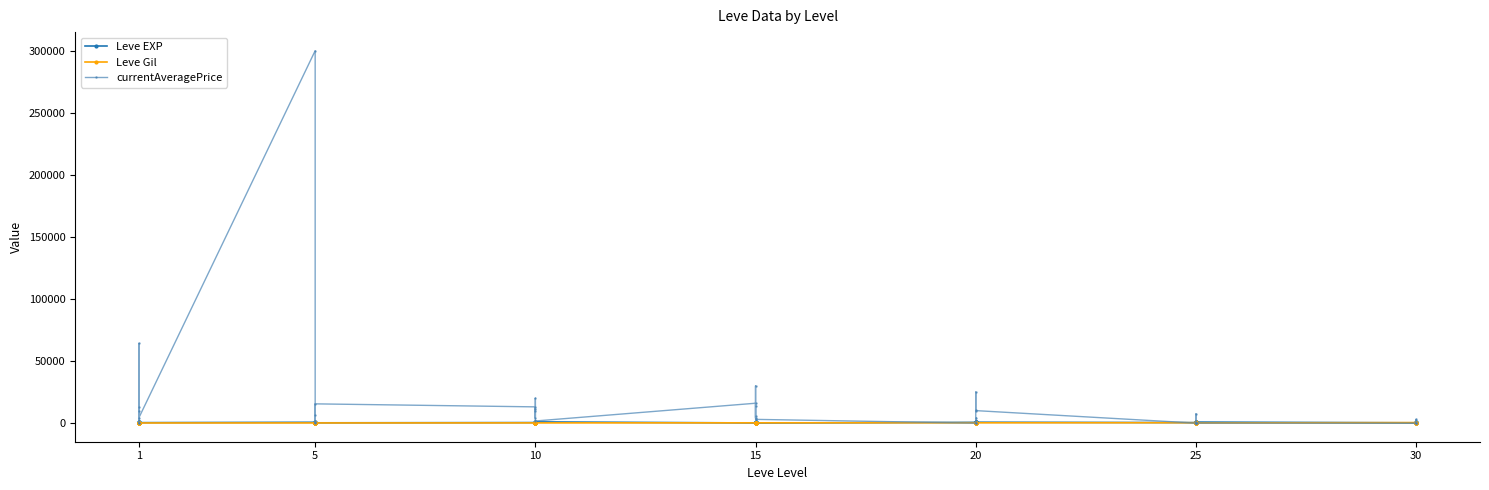

Which series has the largest range (max minus min)?

currentAveragePrice